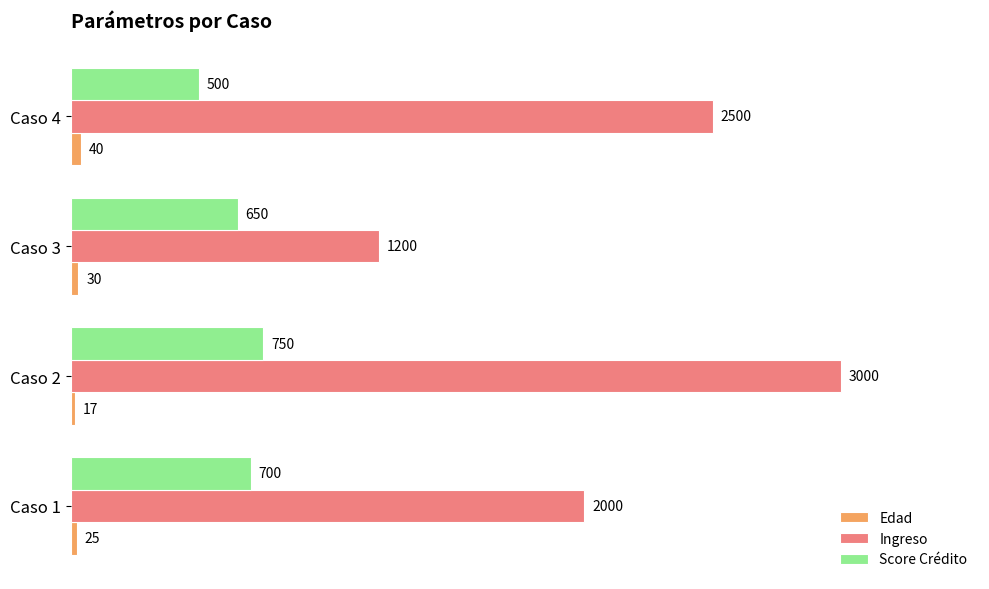

Where is Edad nearest to the value 28?

Caso 3